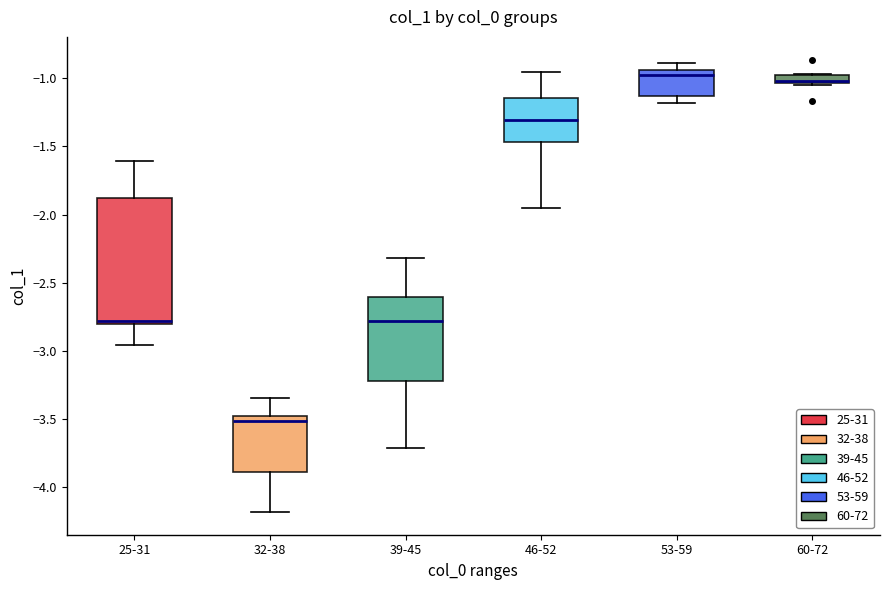

Where does the upper whisker of the box for 25-31 end on the y-axis? The values are not printed on the chart, so give them approximately, as read against the axis.

-1.60